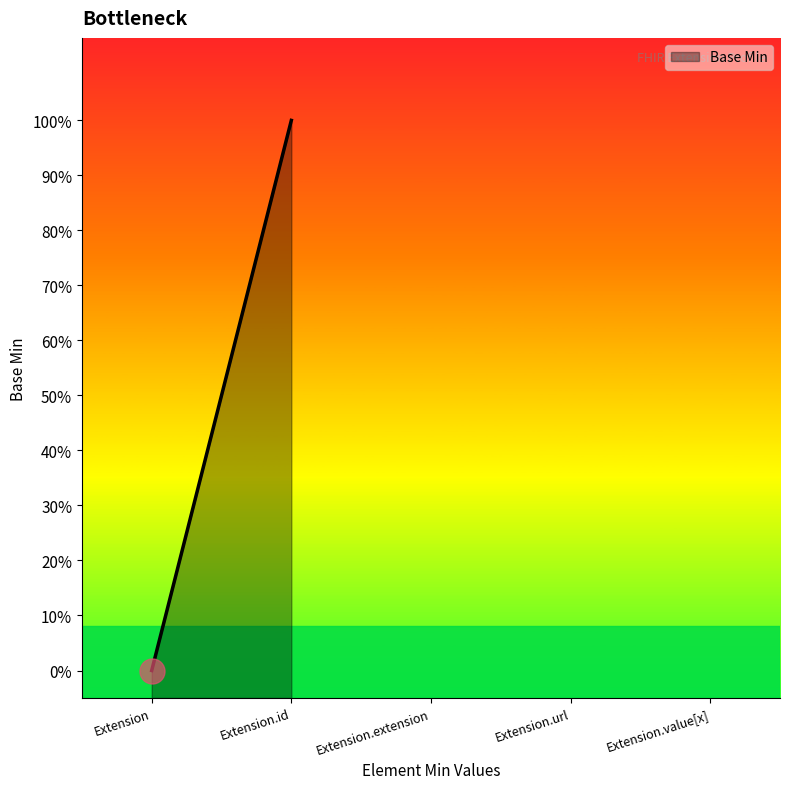

True or false: the data shows 0 at Extension.extension.

False